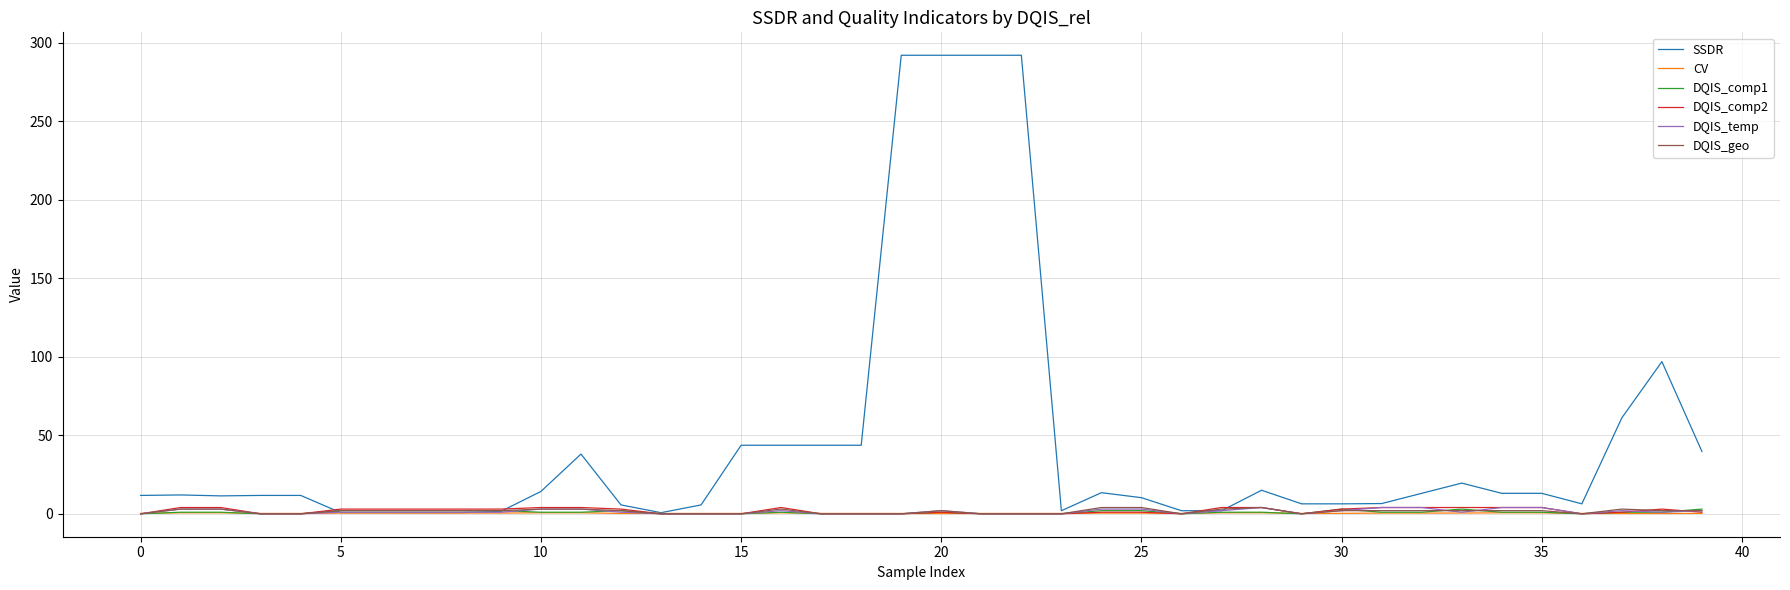

Which series has the largest total across all categories?

SSDR